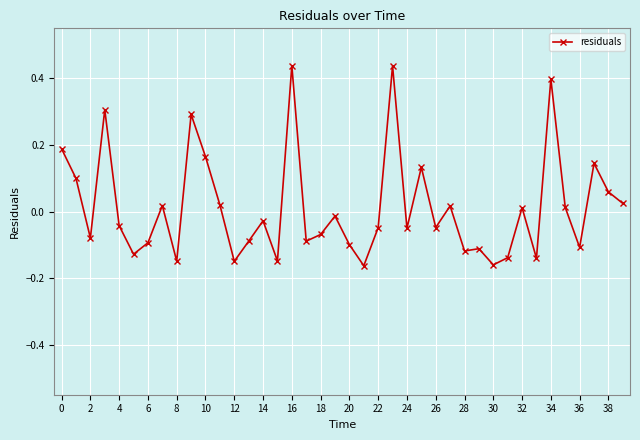

True or false: there are more than 1 points higher than both neighbors.

True